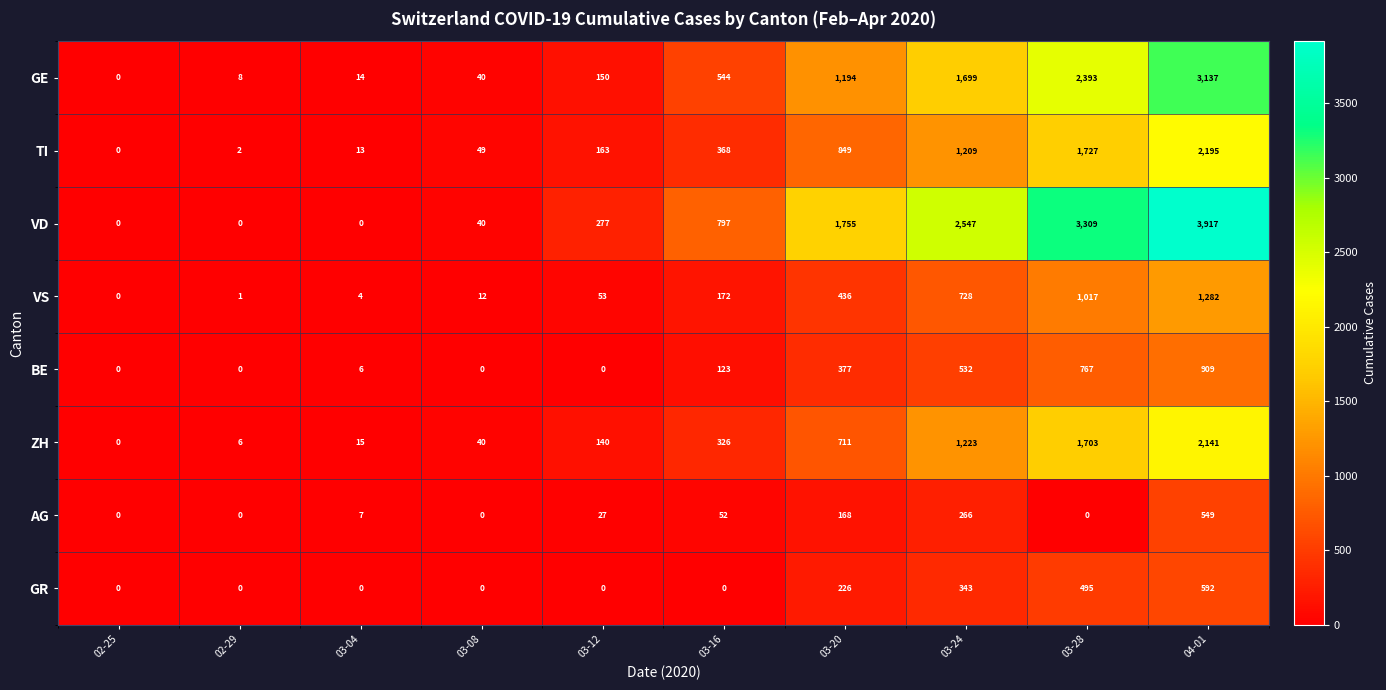

The BE series shows 909 at 04-01. True or false?

True